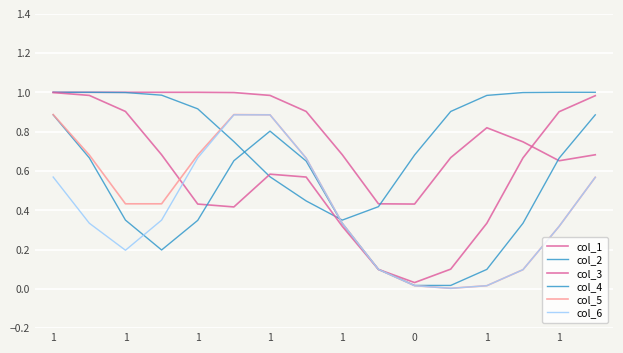

How many lines are shown in the chart?

6